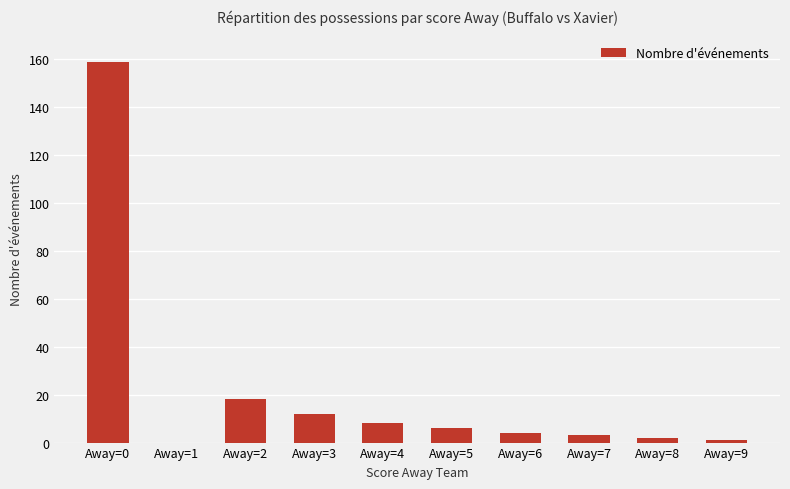

Which category has the highest value across all series?

Away=0